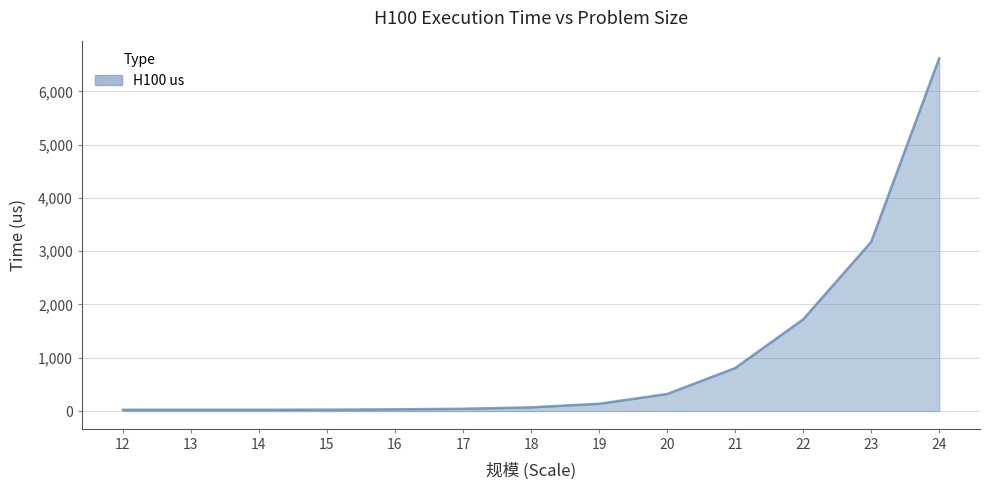

Is it true that the value at 22 is 2516.8?

False